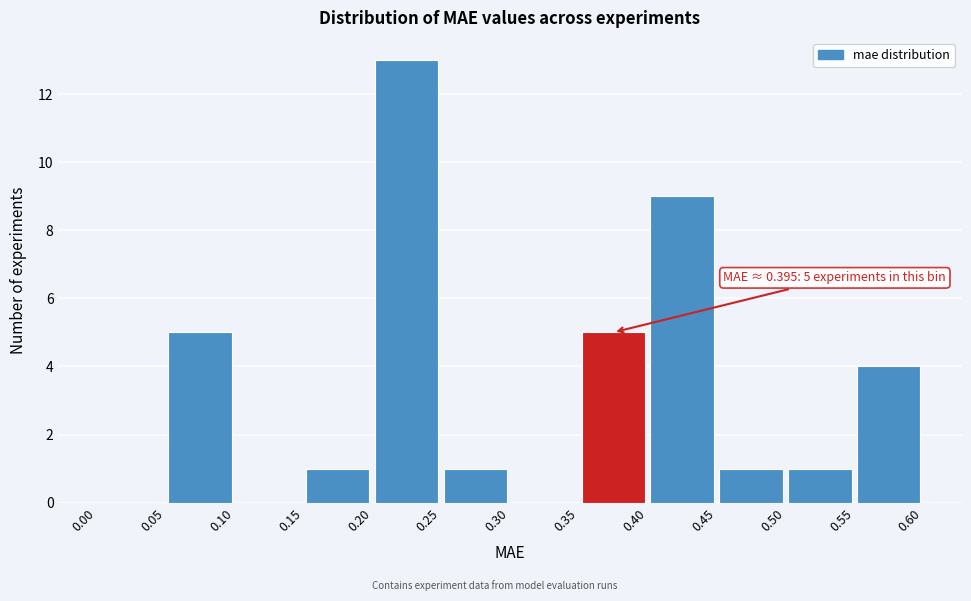

Over which range of the x-axis is the bar tallest?

0.20 to 0.25